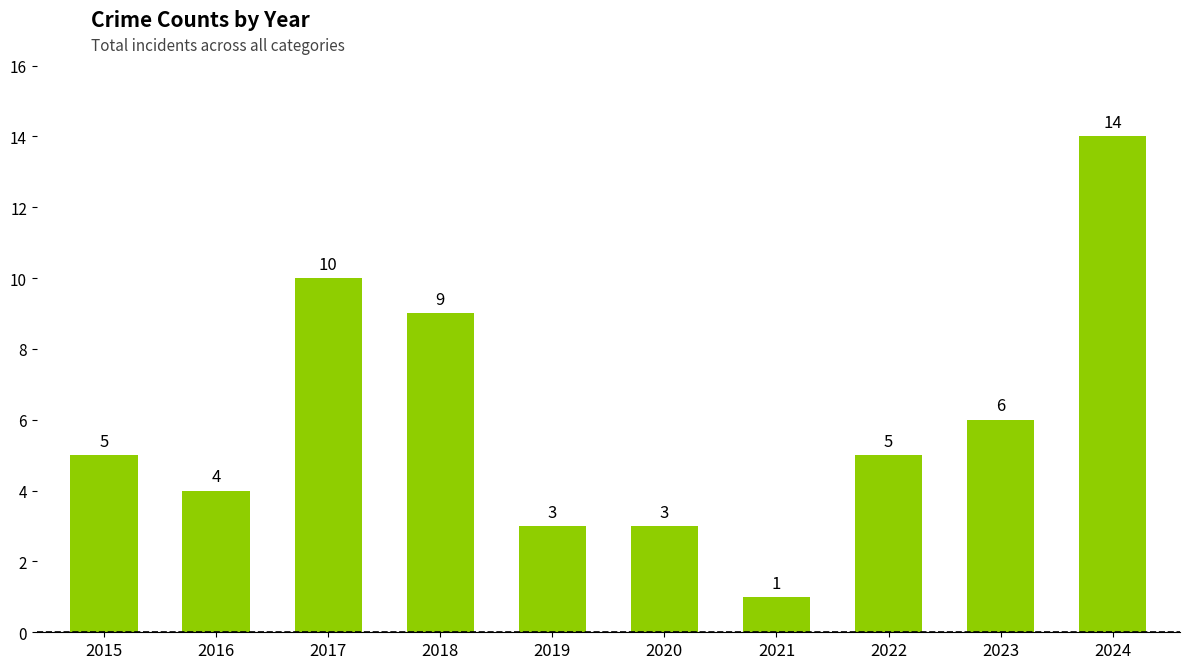

What is the value of the 8th bar from the left?

5